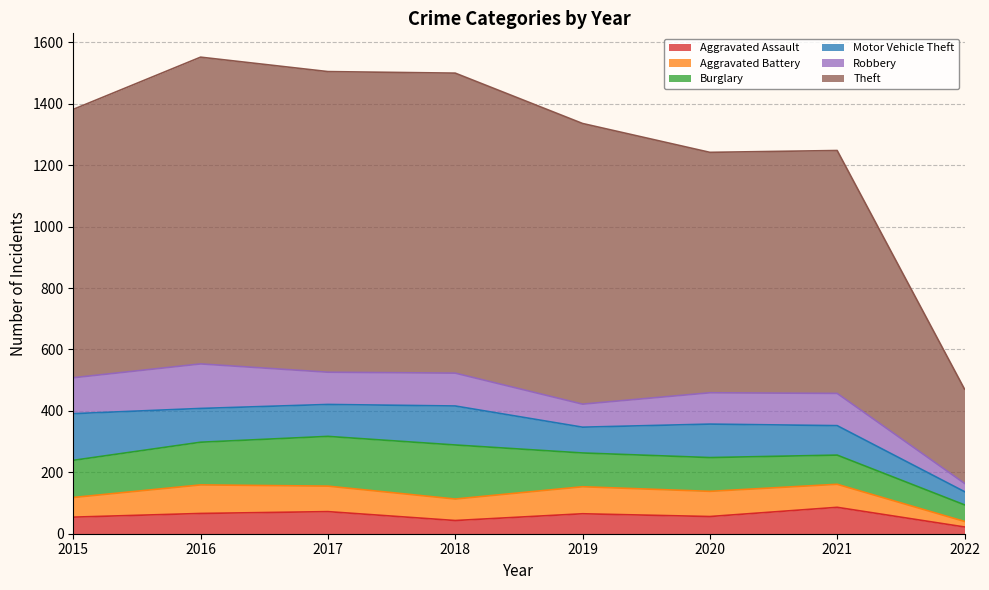

How many lines are shown in the chart?

6